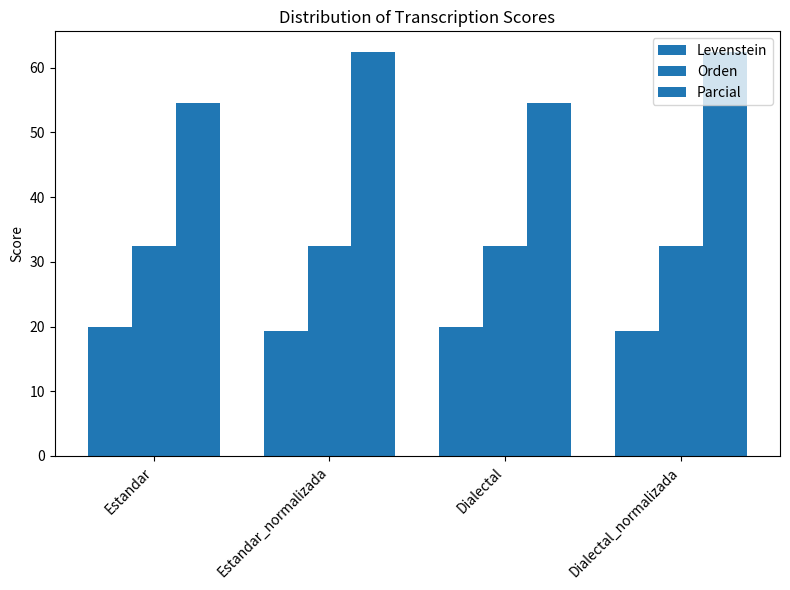

What is the sum of the Orden values at Estandar_normalizada and Dialectal?

64.9